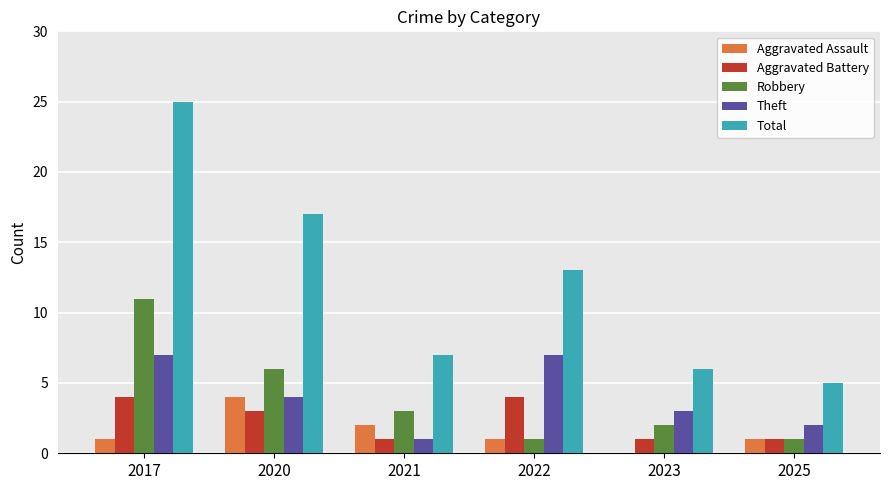

What is the sum of all Aggravated Assault values?

9